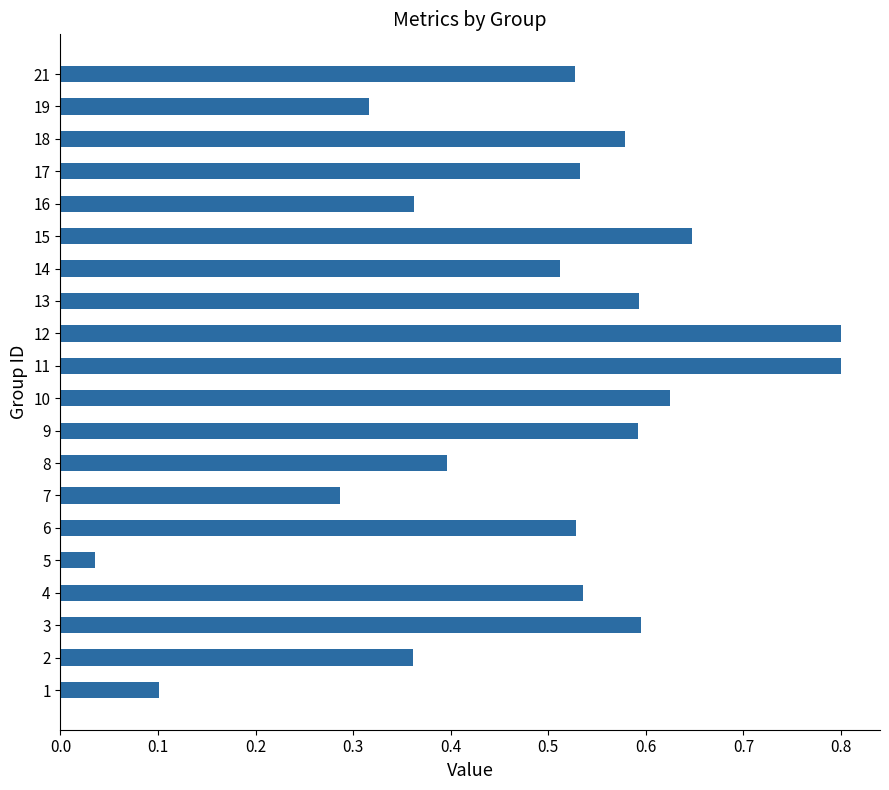

Which has a higher value, 13 or 7?

13